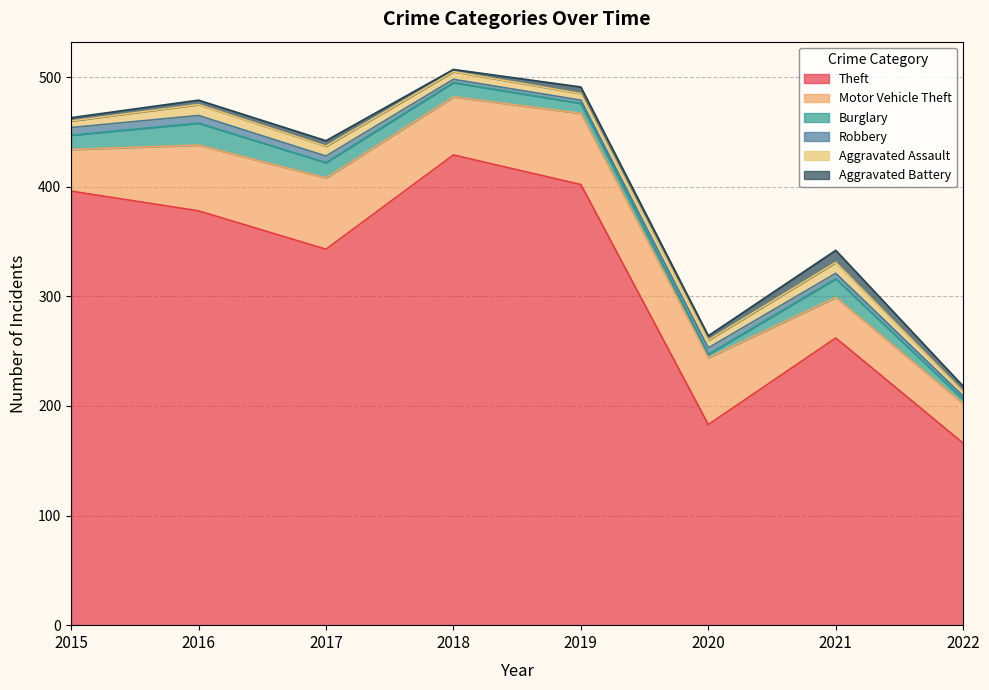

At 2019, list the series in order from largest to smallest.

Theft, Motor Vehicle Theft, Burglary, Aggravated Assault, Aggravated Battery, Robbery